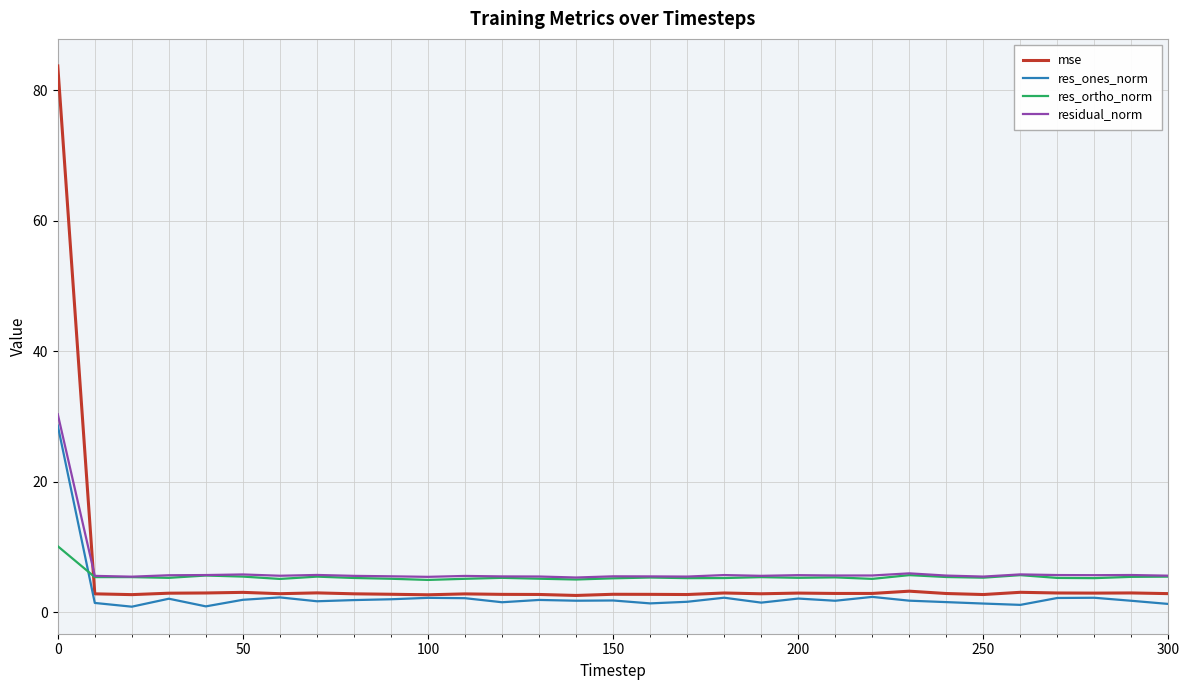

After their last crossing, which series has the higher values: mse or res_ortho_norm?

res_ortho_norm